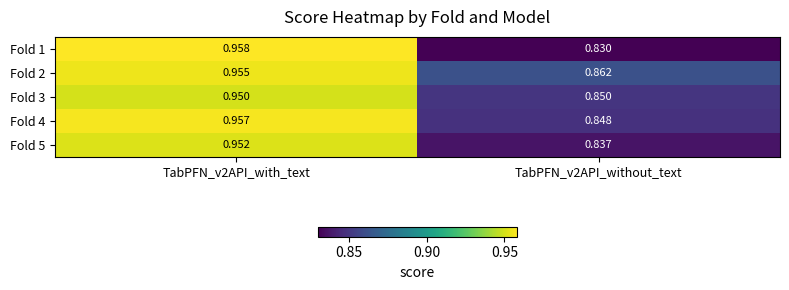

Is the value of Fold 2 at TabPFN_v2API_with_text greater than the value of Fold 1 at TabPFN_v2API_without_text?

Yes